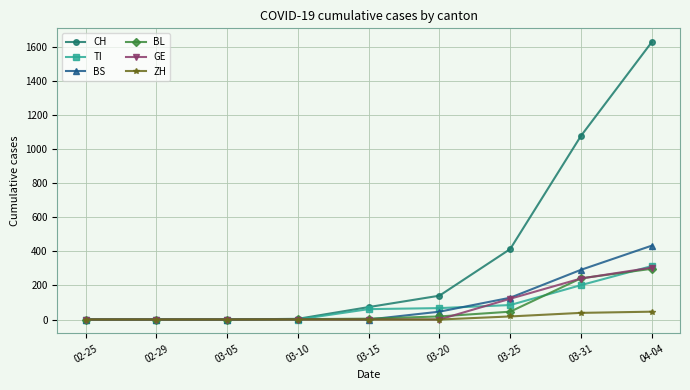

The value of TI at 03-20 is 67. True or false?

True